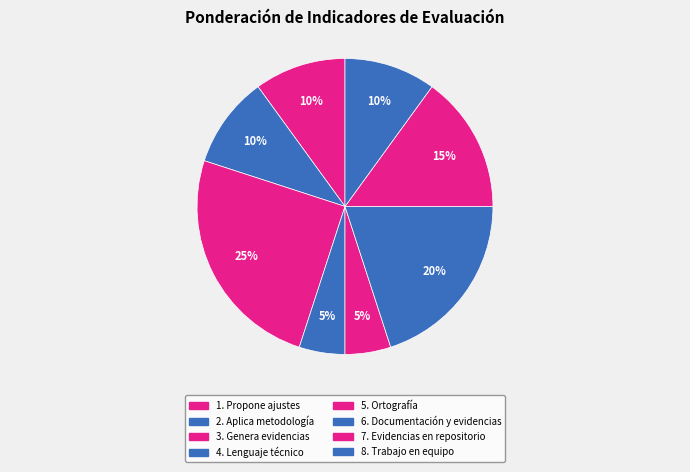

How many segments does this pie chart have?

8